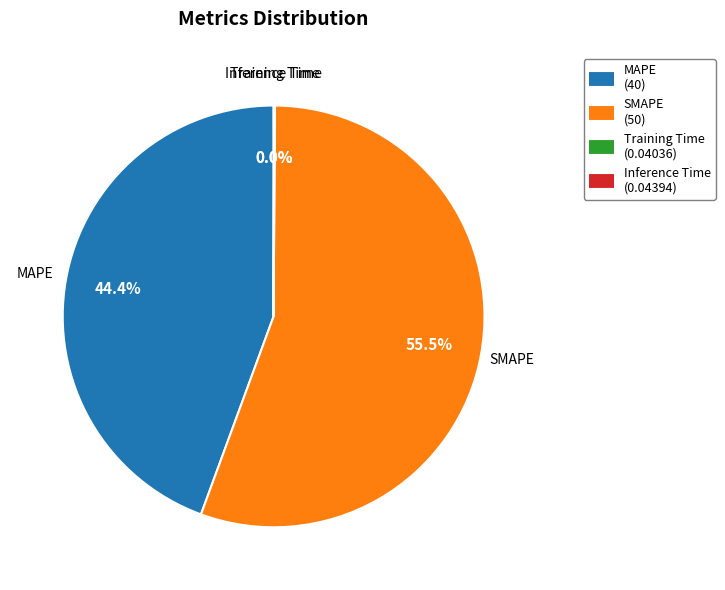

Which category has the biggest portion of the pie?

SMAPE